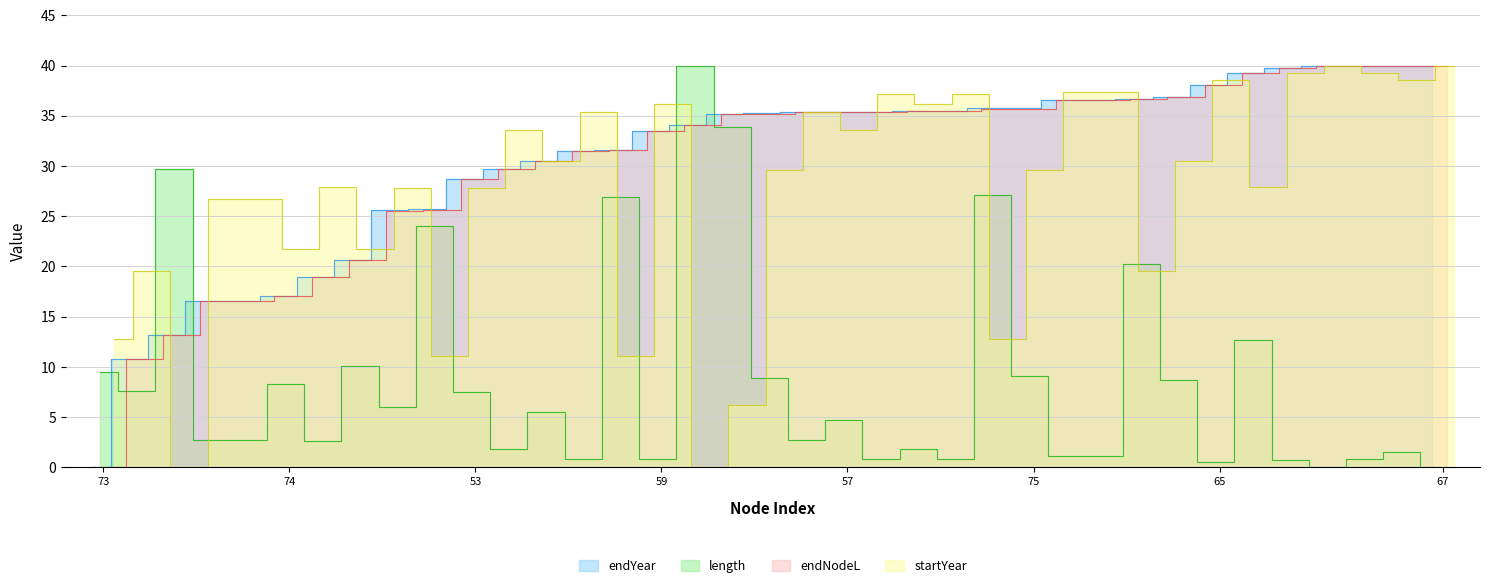

Reading left to right, extract all data points from this chart.

endYear: 0.0	10.8	13.2	16.6	16.6	17.0	19.0	20.7	25.6	25.7	28.7	29.7	30.5	31.5	31.6	33.5	34.0	35.2	35.2	35.4	35.4	35.4	35.4	35.4	35.7	35.7	36.5	36.5	36.7	36.9	38.1	39.3	39.8	40.0	40.0	40.0	40.0
length: 9.5	7.6	29.7	2.7	2.7	8.3	2.6	10.1	6.0	24.0	7.5	1.9	5.5	0.8	26.9	0.9	40.0	33.9	8.9	2.7	4.7	0.9	1.8	0.9	27.1	9.1	1.1	1.1	20.3	8.7	0.6	12.6	0.7	0.0	0.9	1.5	0.0
endNodeL: 0.0	10.8	13.2	16.6	16.6	17.0	19.0	20.7	25.6	25.7	28.7	29.7	30.5	31.5	31.6	33.5	34.0	35.2	35.2	35.4	35.4	35.4	35.4	35.4	35.7	35.7	36.5	36.5	36.7	36.9	38.1	39.3	39.8	40.0	40.0	40.0	40.0
startYear: 12.8	19.6	0.0	26.7	26.7	21.8	27.9	21.8	27.8	11.1	27.8	33.5	30.5	35.4	11.1	36.2	0.0	6.2	29.6	35.4	33.5	37.1	36.2	37.1	12.8	29.6	37.4	37.4	19.6	30.5	38.6	27.9	39.2	40.0	39.2	38.6	40.0